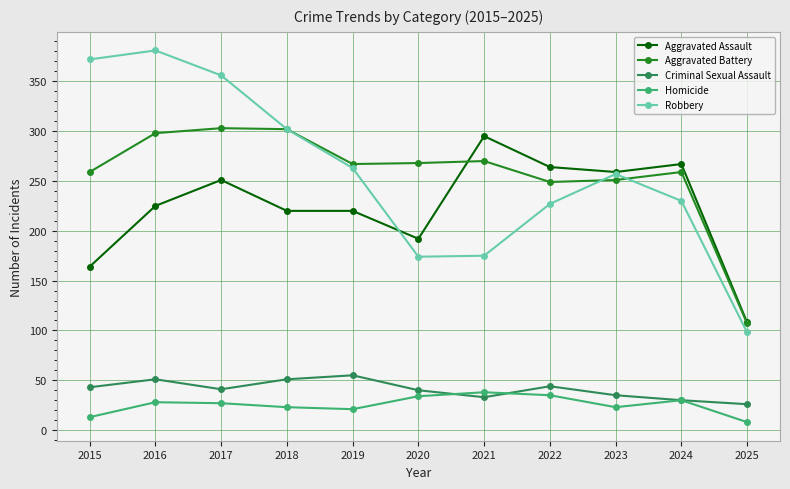

The Aggravated Battery series shows 187 at 2025. True or false?

False